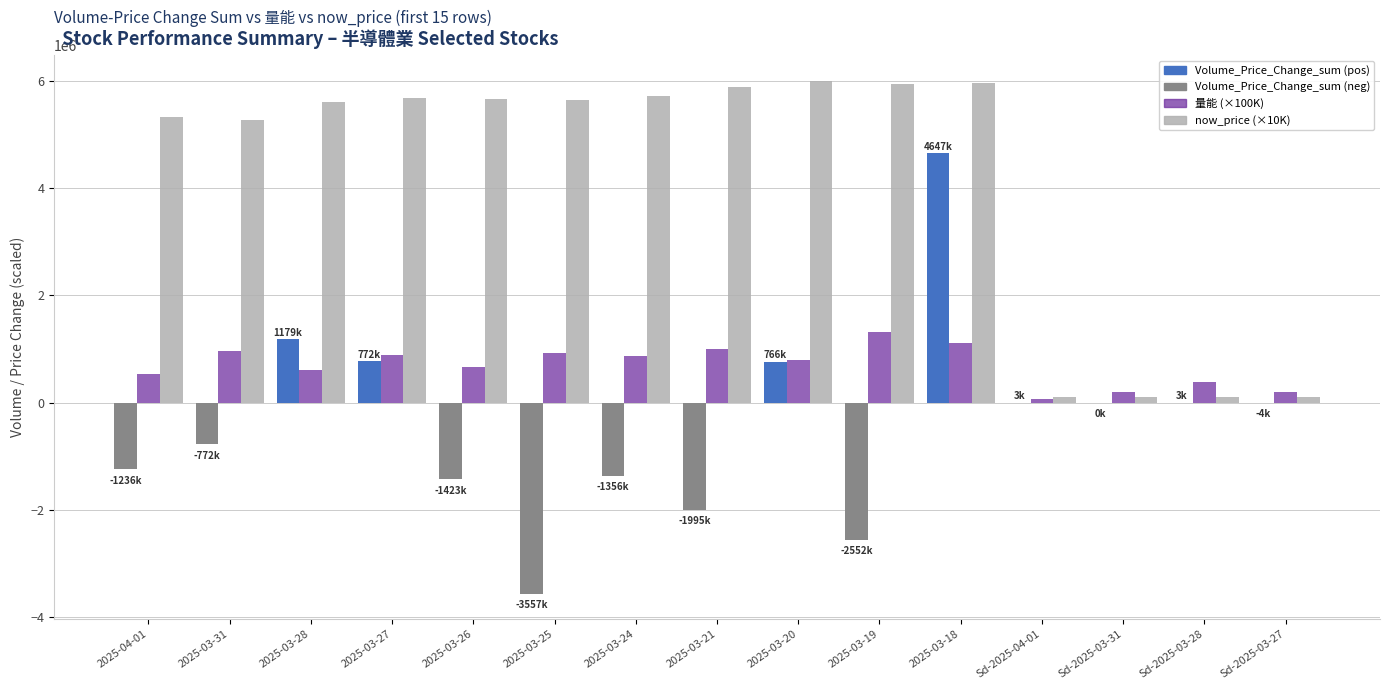

At which category is the sum across all series the highest?

2025-03-18